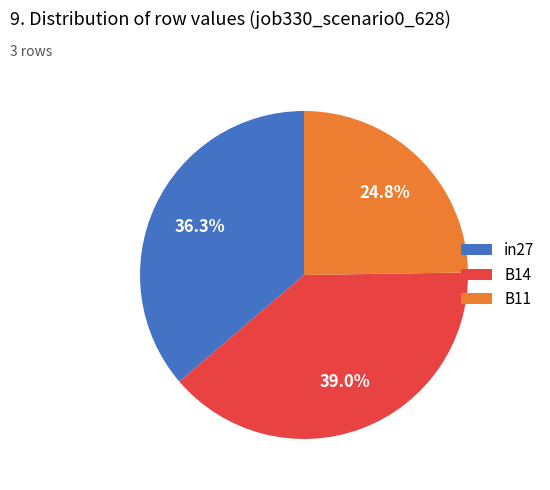

Combined, what portion of the pie is B14 and in27?

75.2%